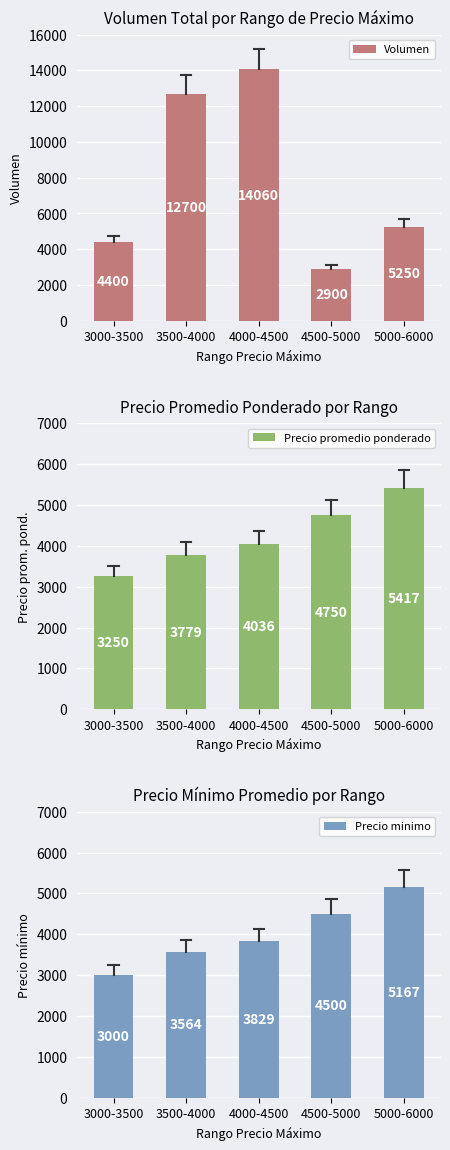

Is it true that Volumen equals 7395 at 5000-6000?

False